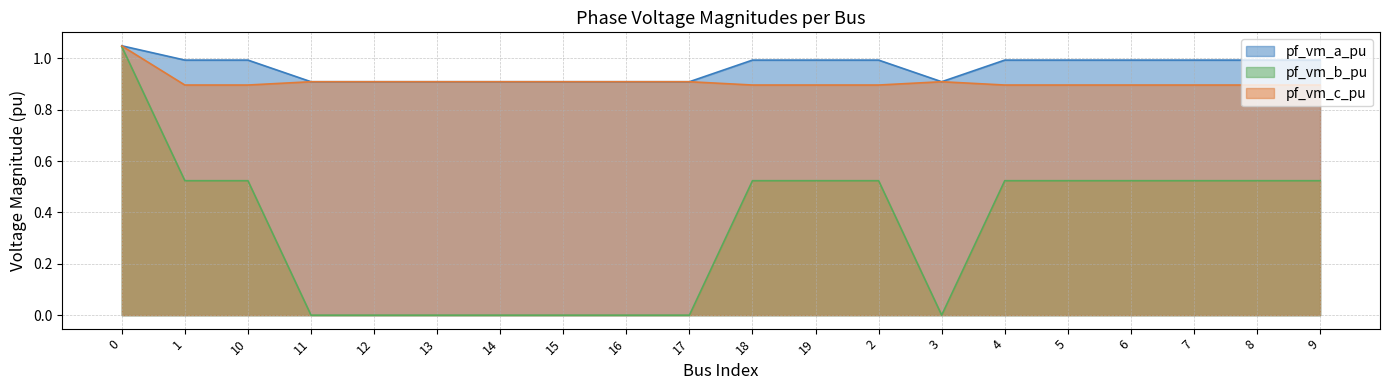

What value does the pf_vm_a_pu series have at 8?

1.0